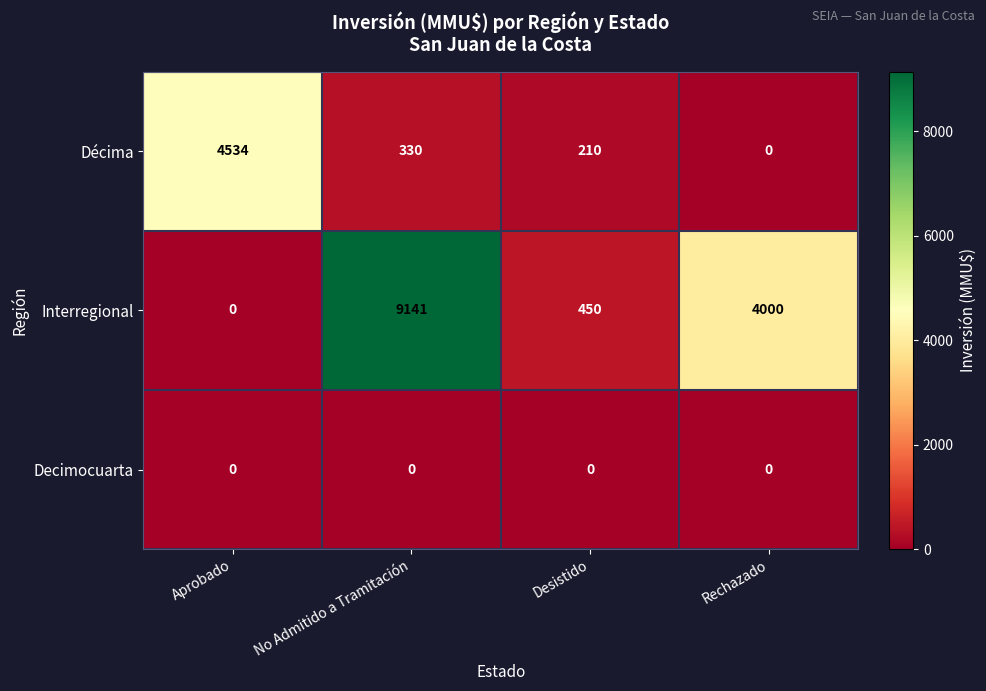

What is the difference between the maximum and minimum values in the Décima series?

4534